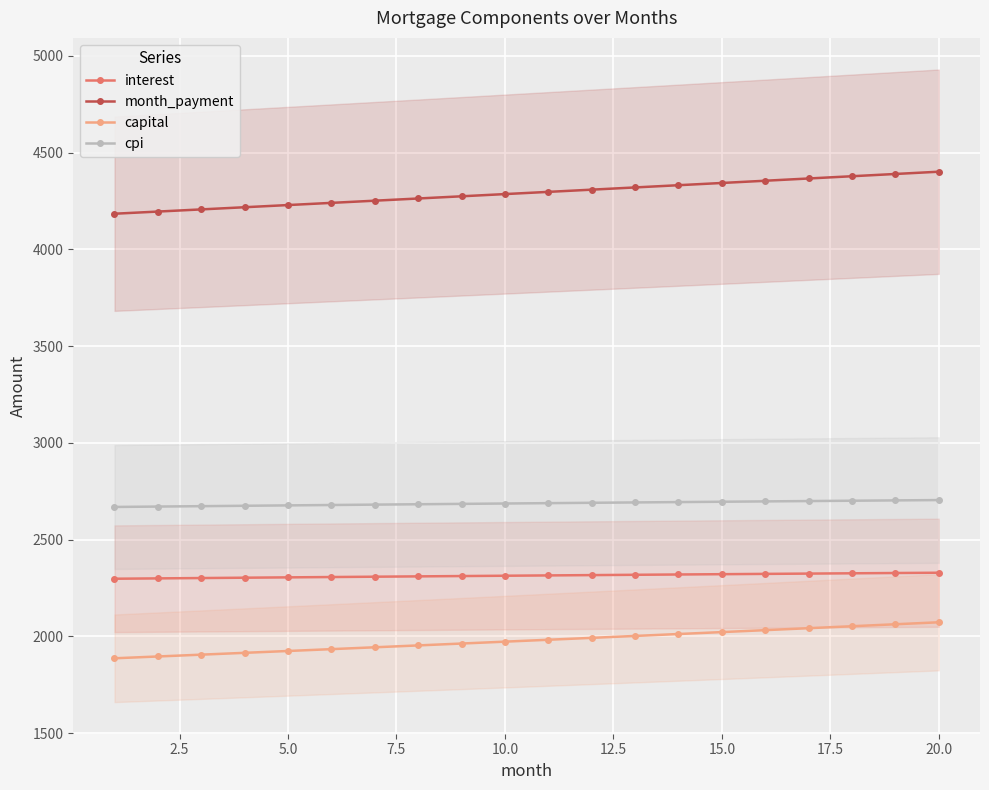

The value of month_payment at 10.0 is 4285.9. True or false?

True